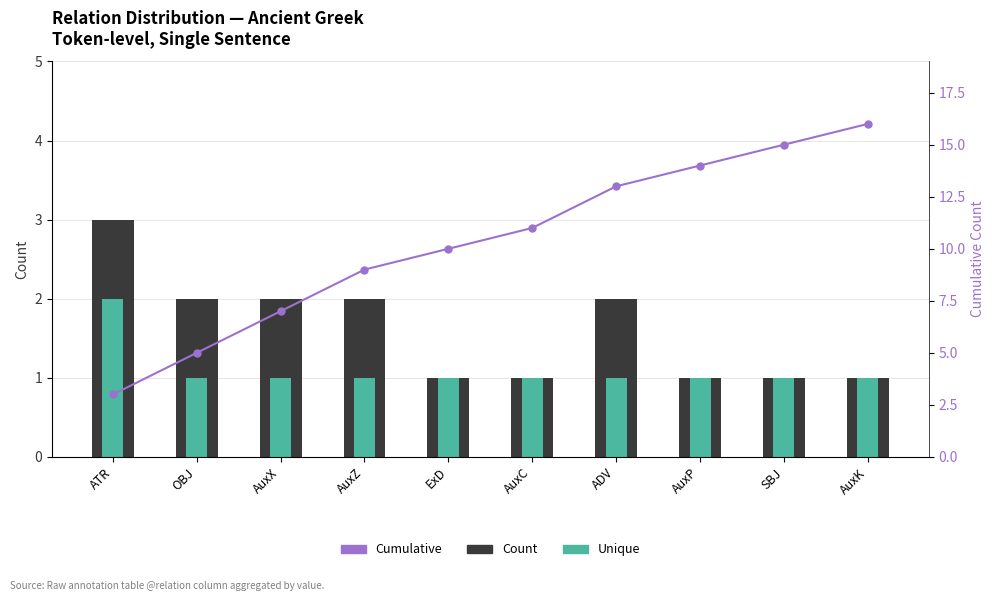

At which category is the sum across all series the highest?

AuxK